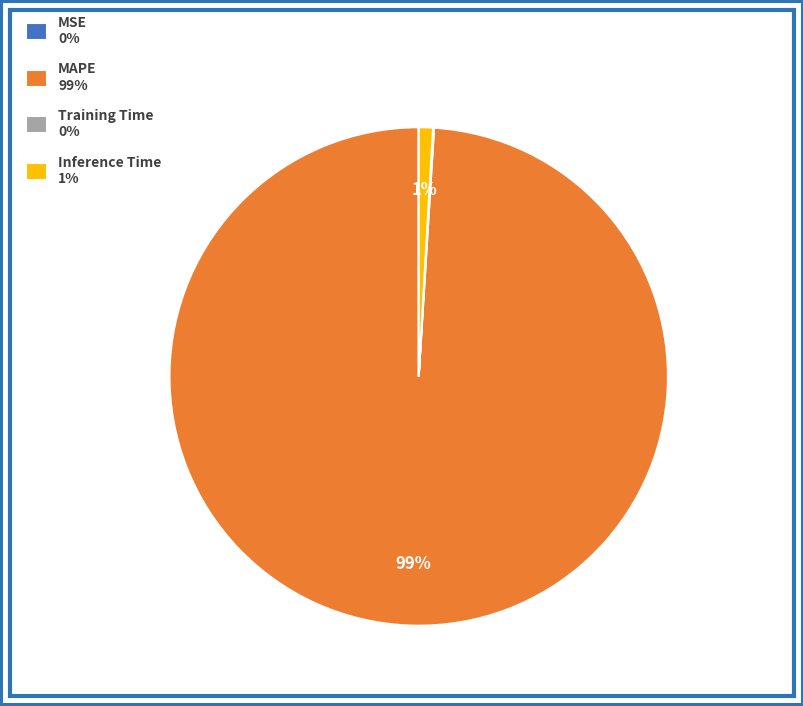

What percentage is the Inference Time slice, to the nearest percent?

1%